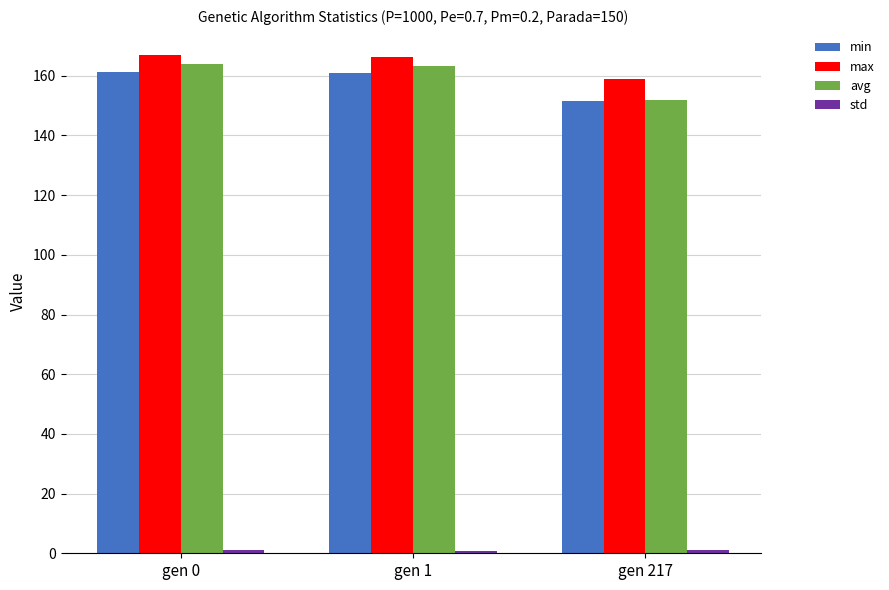

What is the highest value of the max series?

166.9